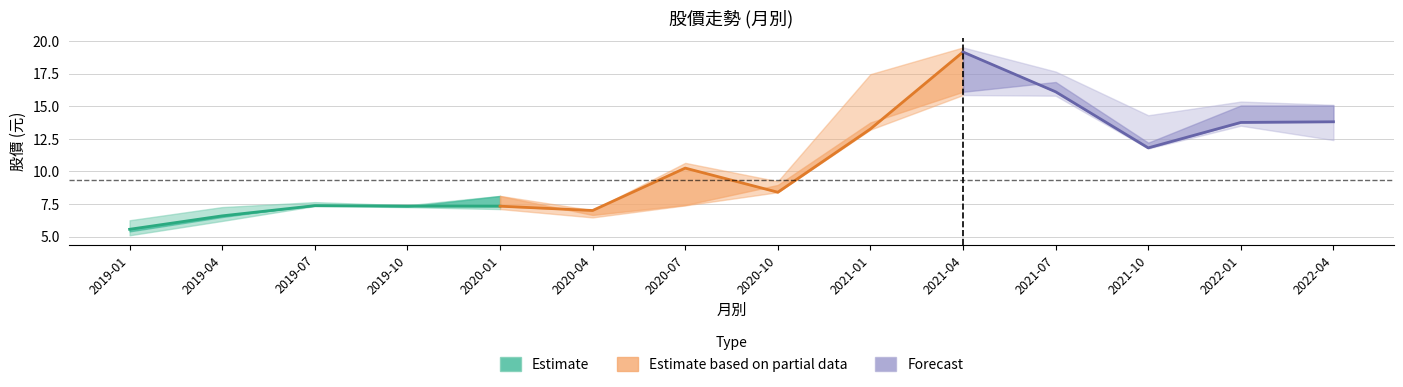

Is it true that 最高 equals 15.3 at 2022-01?

True